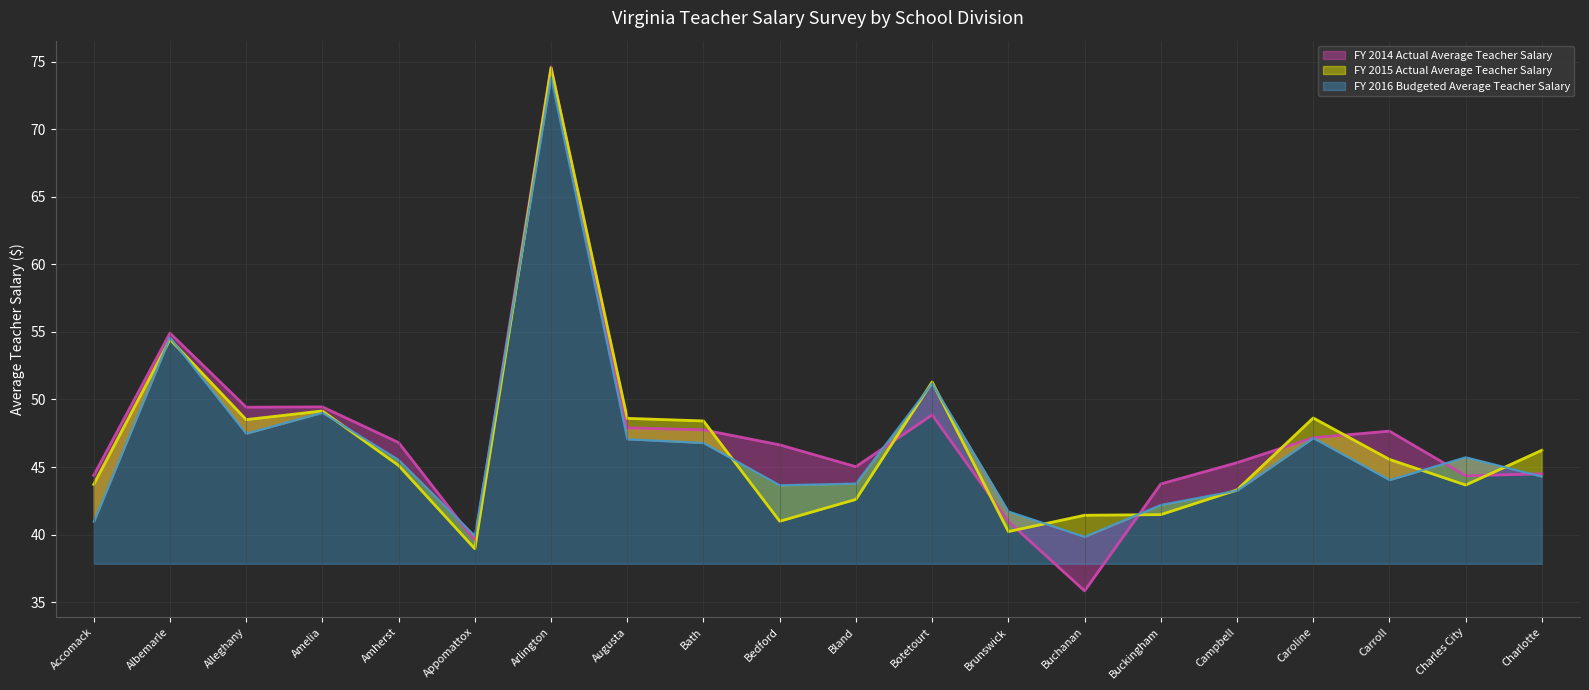

The value of FY 2014 Actual Average Teacher Salary at Buchanan is 24.0. True or false?

False